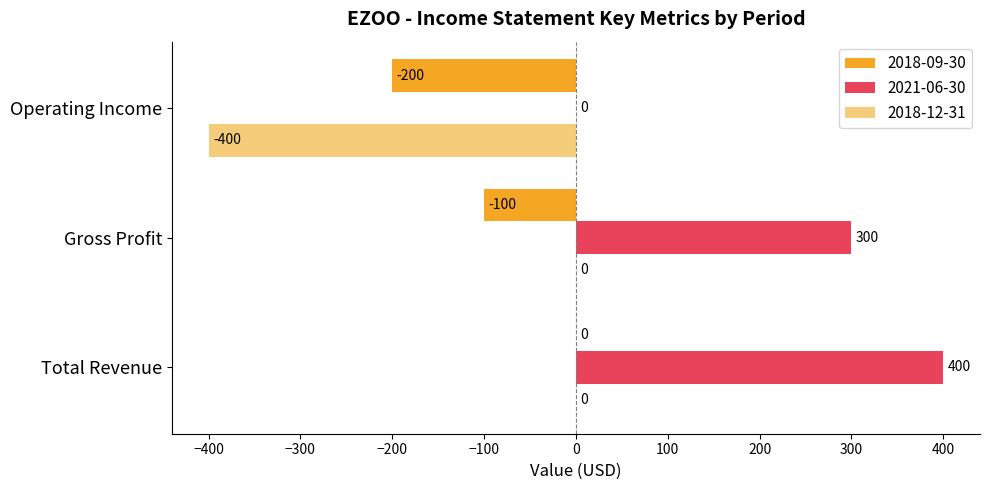

What is the sum of the 2018-09-30 values at Total Revenue and Gross Profit?

-100